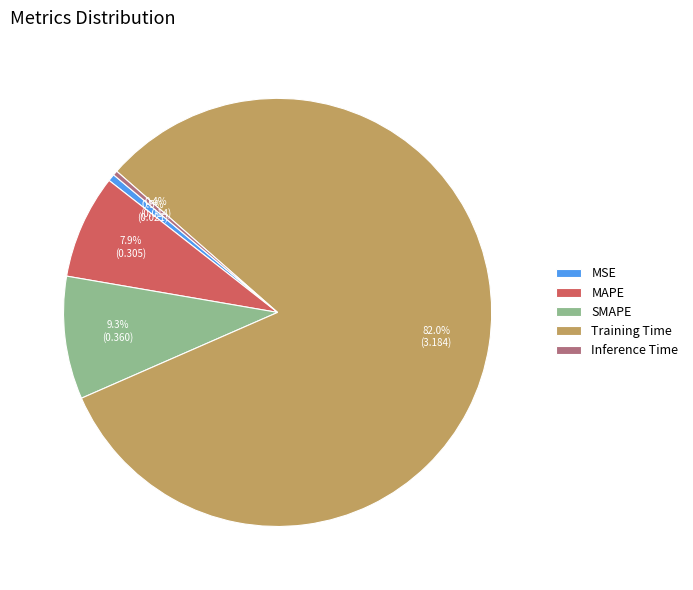

Between Training Time and SMAPE, which is larger?

Training Time